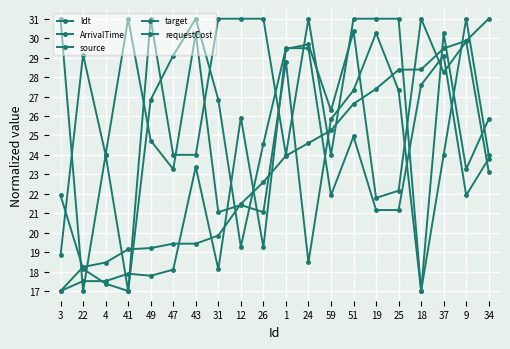

What is the difference between the second highest and minimum values in the ArrivalTime series?

12.9